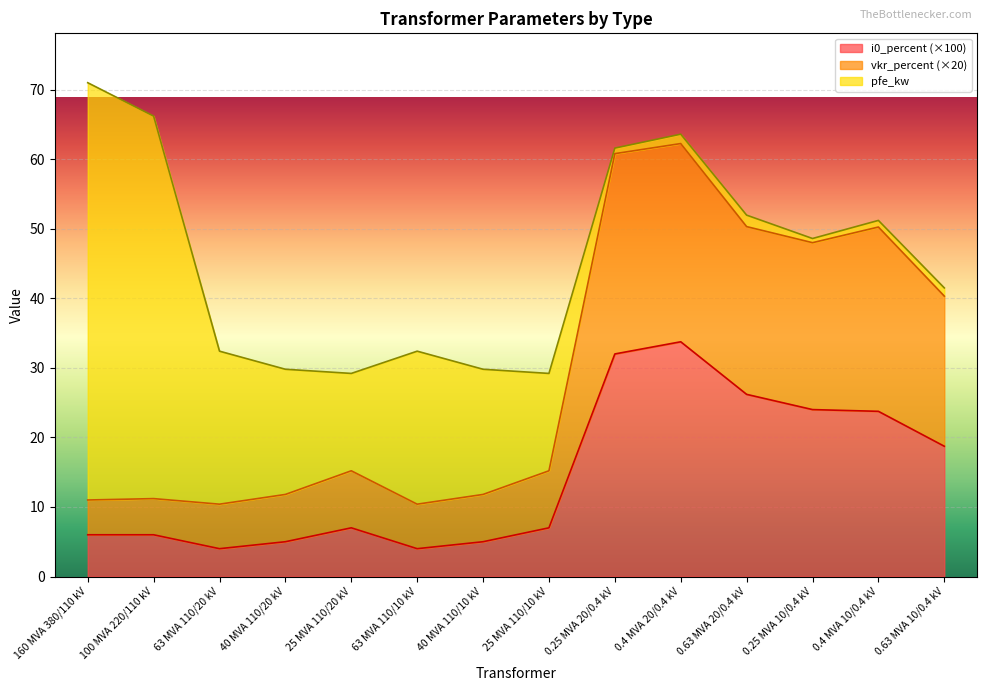

What is the total value across all series at 40 MVA 110/20 kV?

29.8